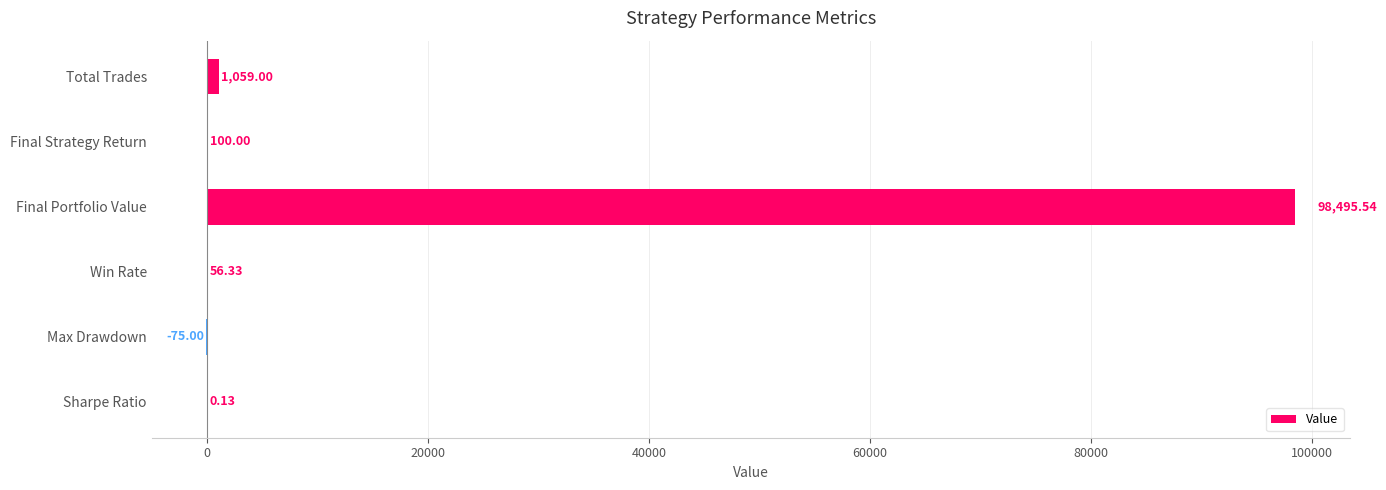

Which label corresponds to the largest value in the chart?

Final Portfolio Value